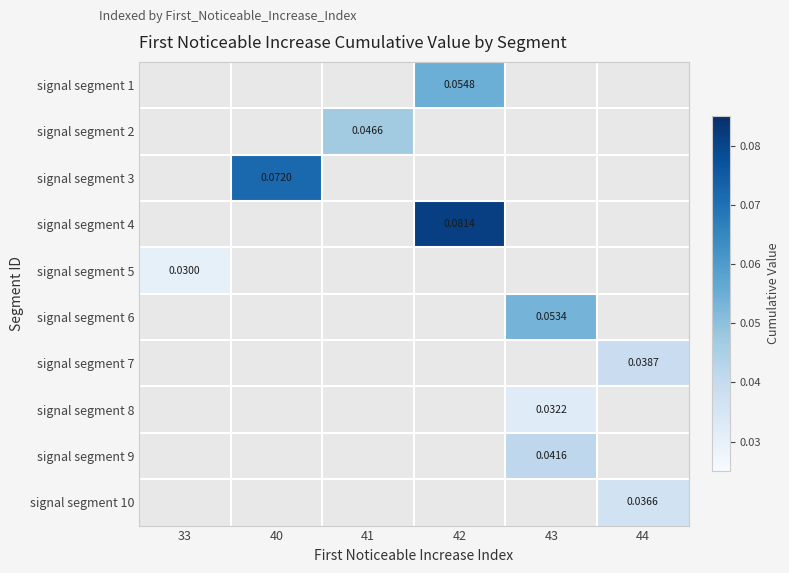

Which label corresponds to the smallest value in the chart?

33